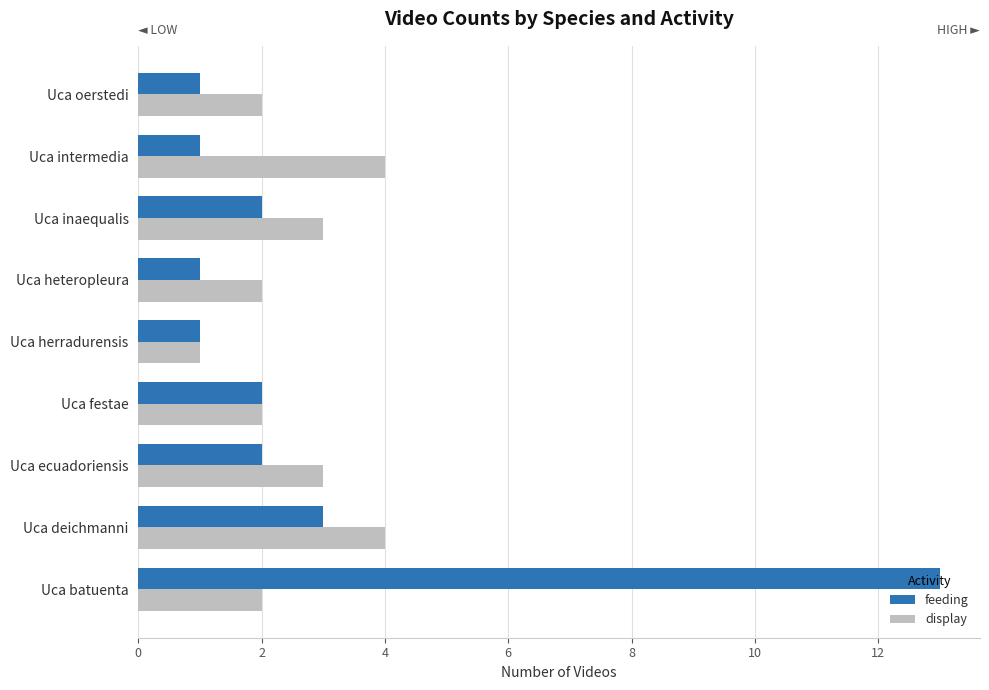

Which series changed the most between Uca batuenta and Uca ecuadoriensis?

feeding